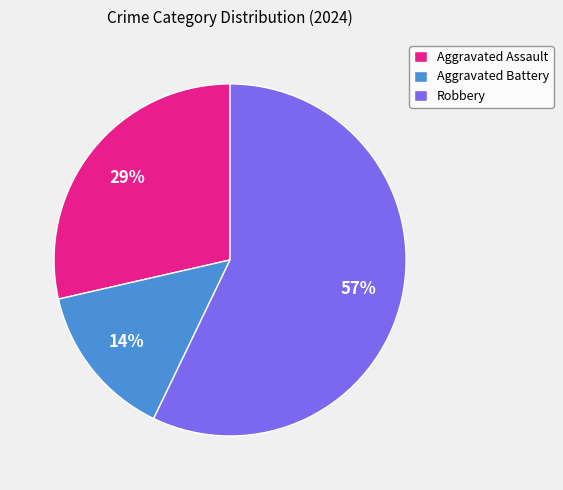

Is the sum of Aggravated Battery and Robbery greater than half?

Yes